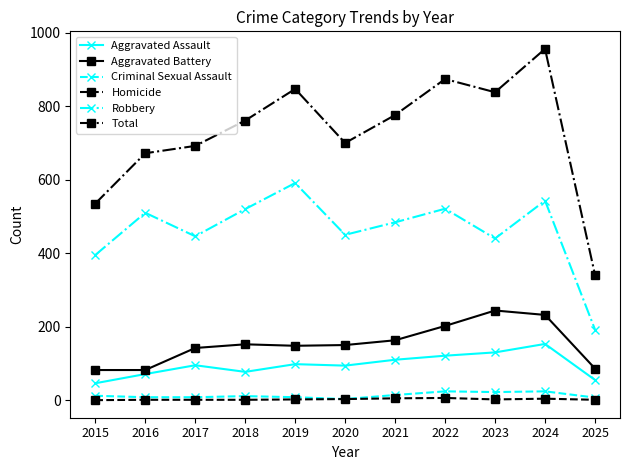

What is the sum of the Criminal Sexual Assault values at 2020 and 2019?

11